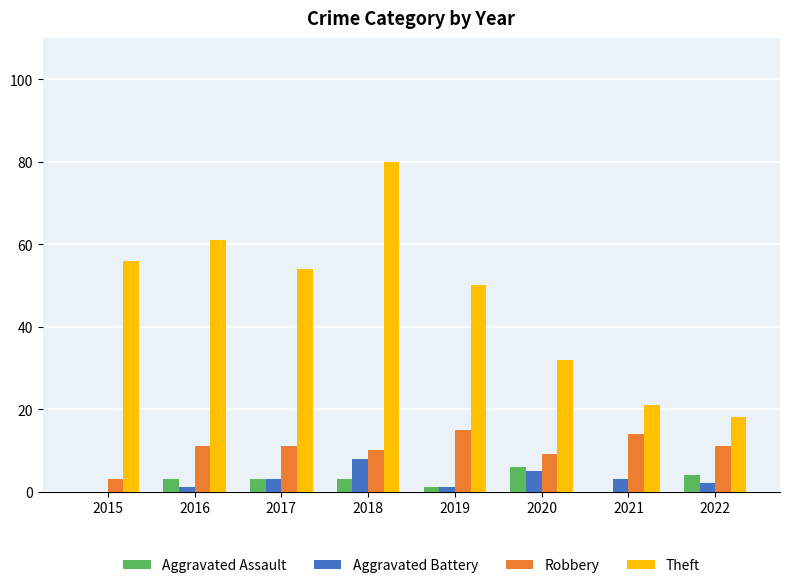

How many series are shown in this chart?

4